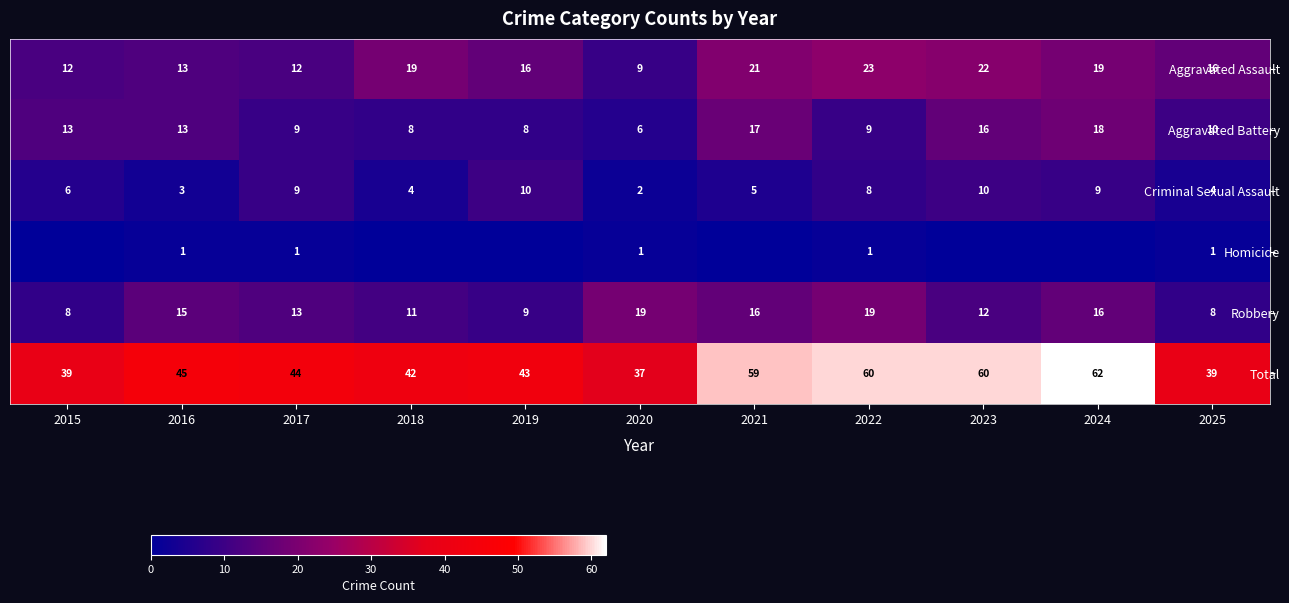

The value of Criminal Sexual Assault at 2022 is 4. True or false?

False